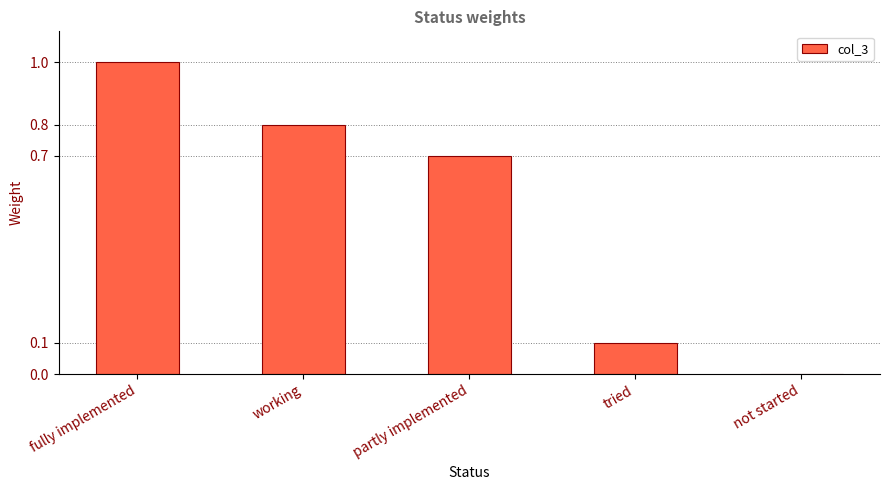

Which label corresponds to the largest value in the chart?

fully implemented